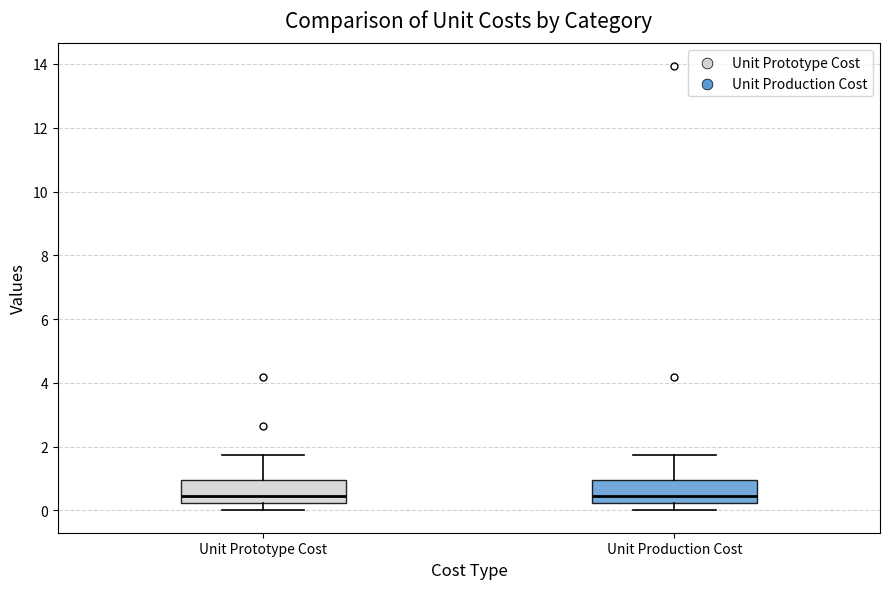

Reading left to right, transcribe this box plot: for each box, give where its median line is, the range the box spans, and where its two whiskers end, as read against the y-axis. The values are not printed on the chart, so give them approximately, as read against the axis.

Unit Prototype Cost: median 0.4, box 0.2 to 1.0, whiskers 0.0 to 1.8
Unit Production Cost: median 0.4, box 0.2 to 1.0, whiskers 0.0 to 1.8